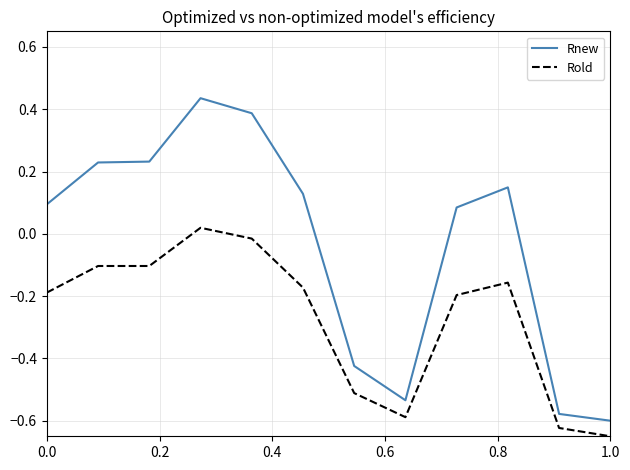

What is the difference between the maximum and minimum values in the Rold series?

0.7